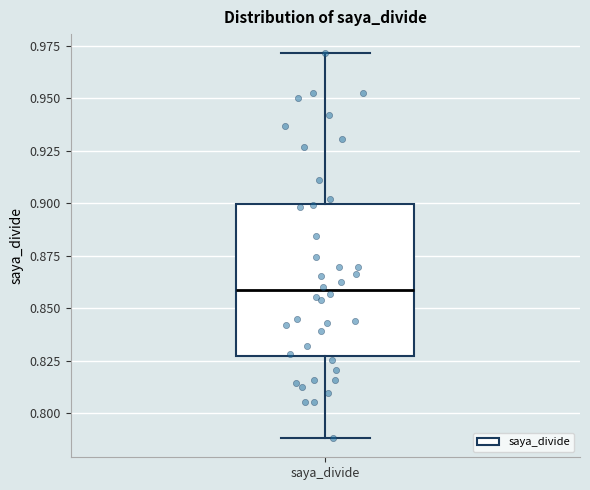

Where is the upper edge of the box for saya_divide on the y-axis? The values are not printed on the chart, so give them approximately, as read against the axis.

0.900